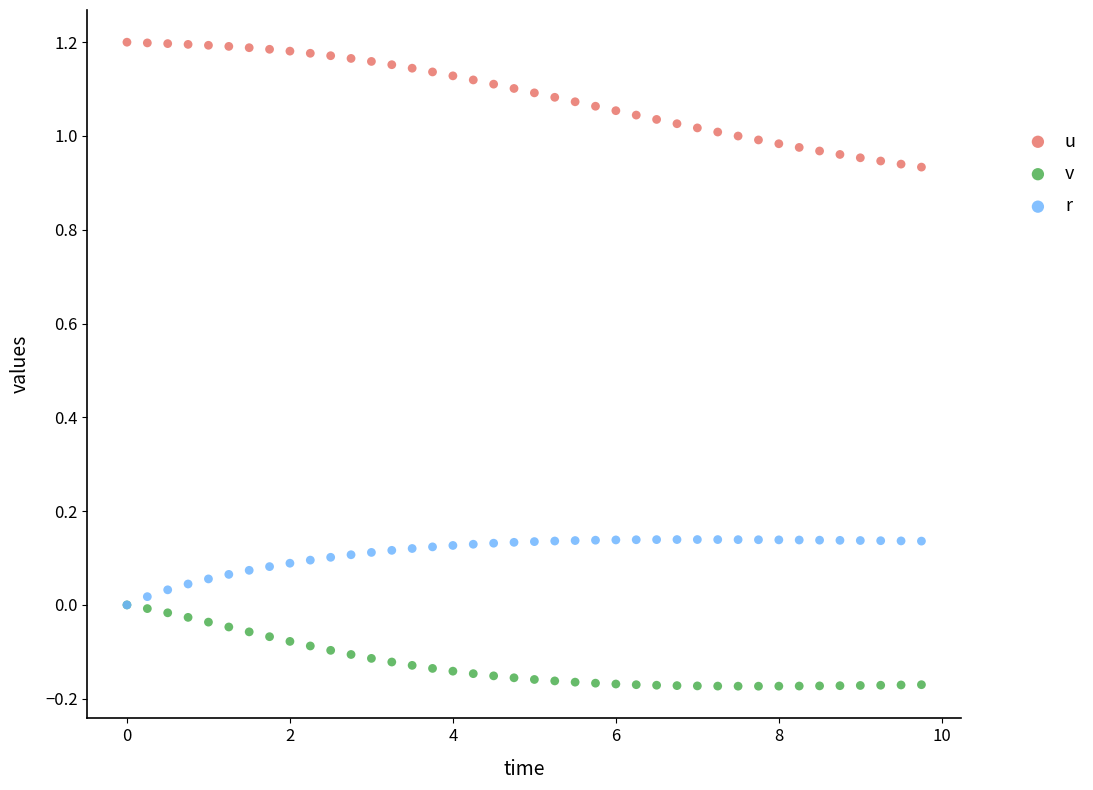

Which series reaches the maximum Y coordinate?

u